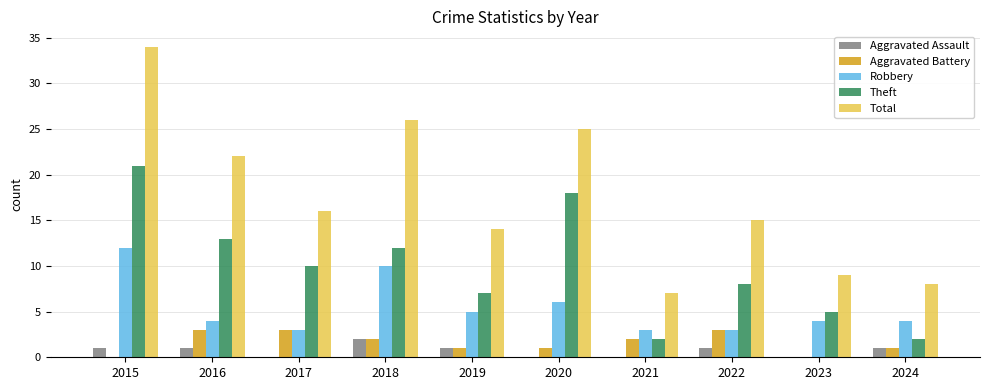

What is the sum of the Total values at 2019 and 2020?

39